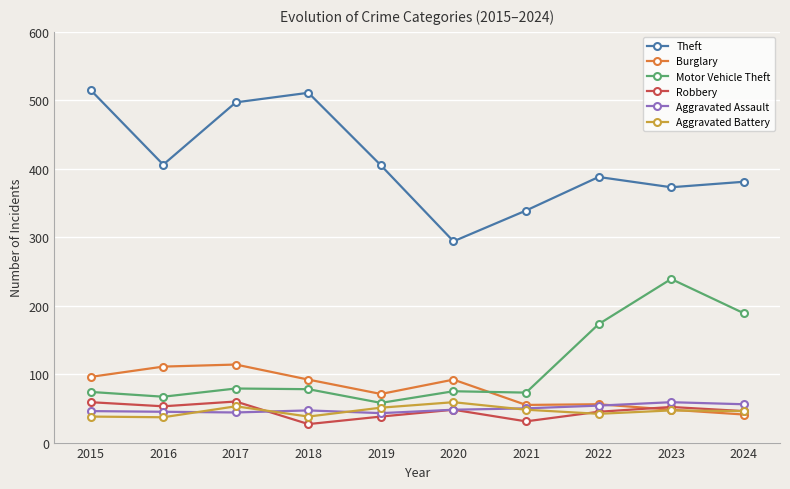

At which category does Aggravated Battery reach its first local peak?

2017